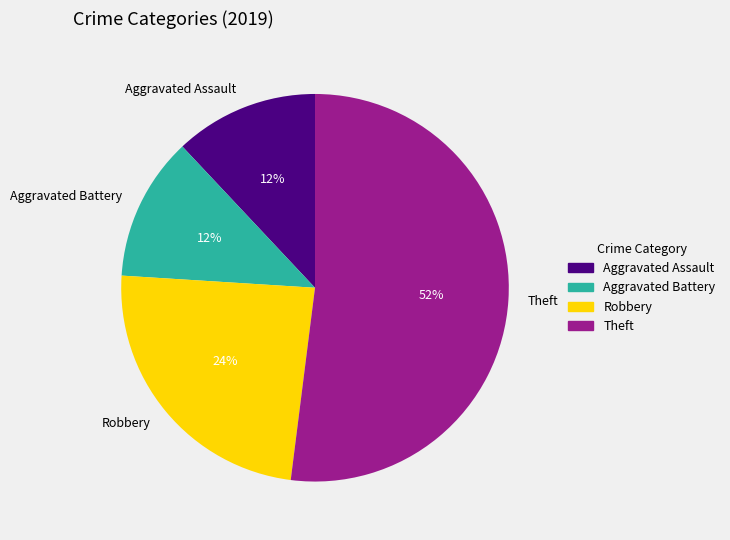

Between Robbery and Theft, which is larger?

Theft